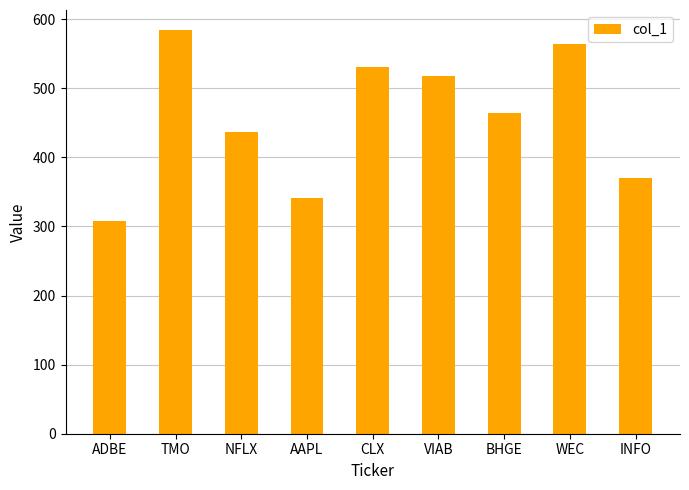

What is the value of the 2nd bar from the left?

584